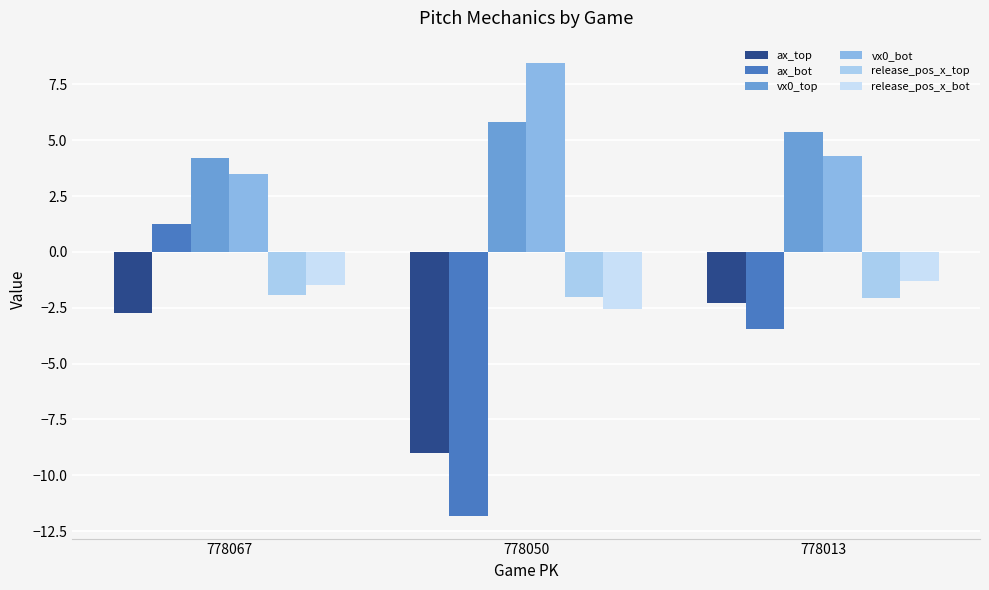

List the series in order of their peak value, highest first.

vx0_bot, vx0_top, ax_bot, release_pos_x_bot, release_pos_x_top, ax_top